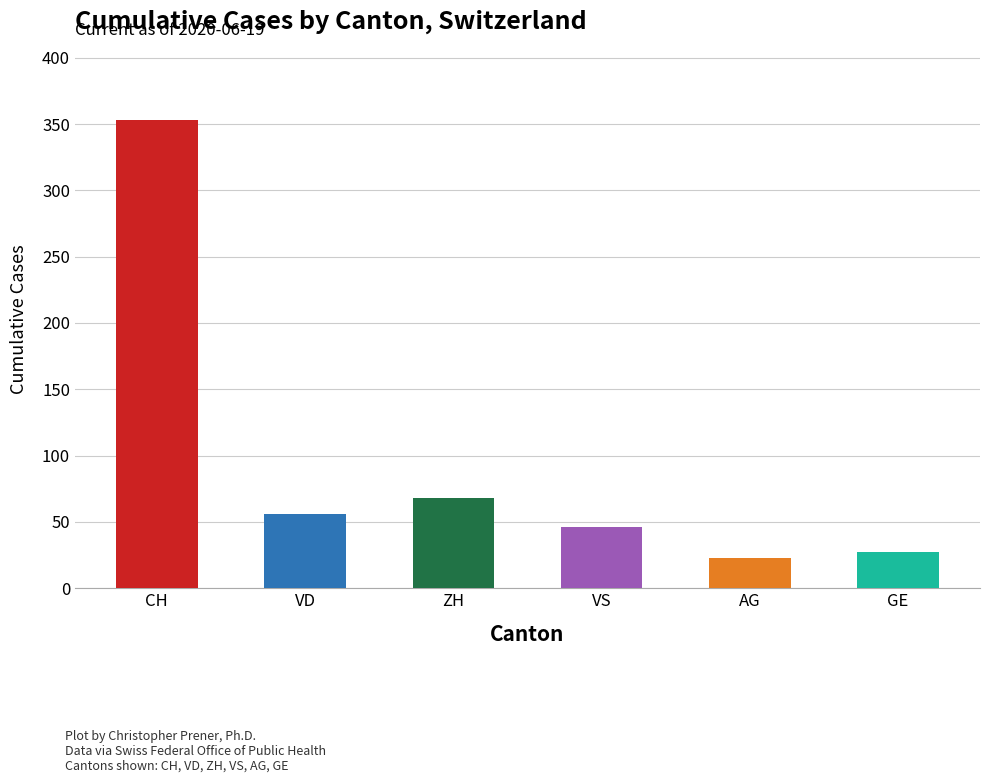

How many distinct data groups are displayed?

6